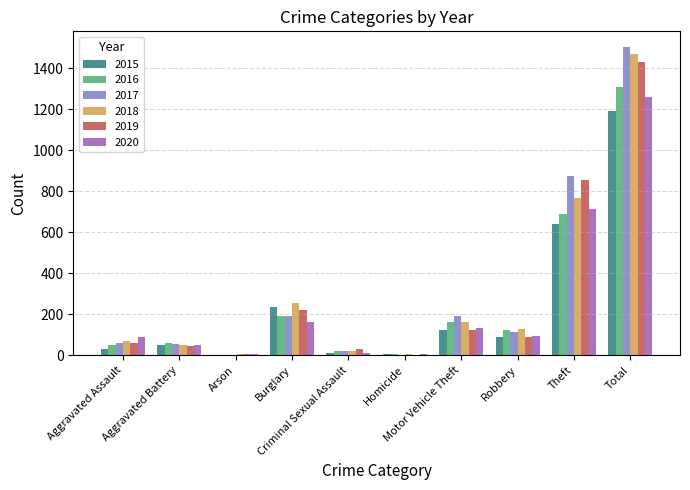

At which category is the sum across all series the highest?

Total